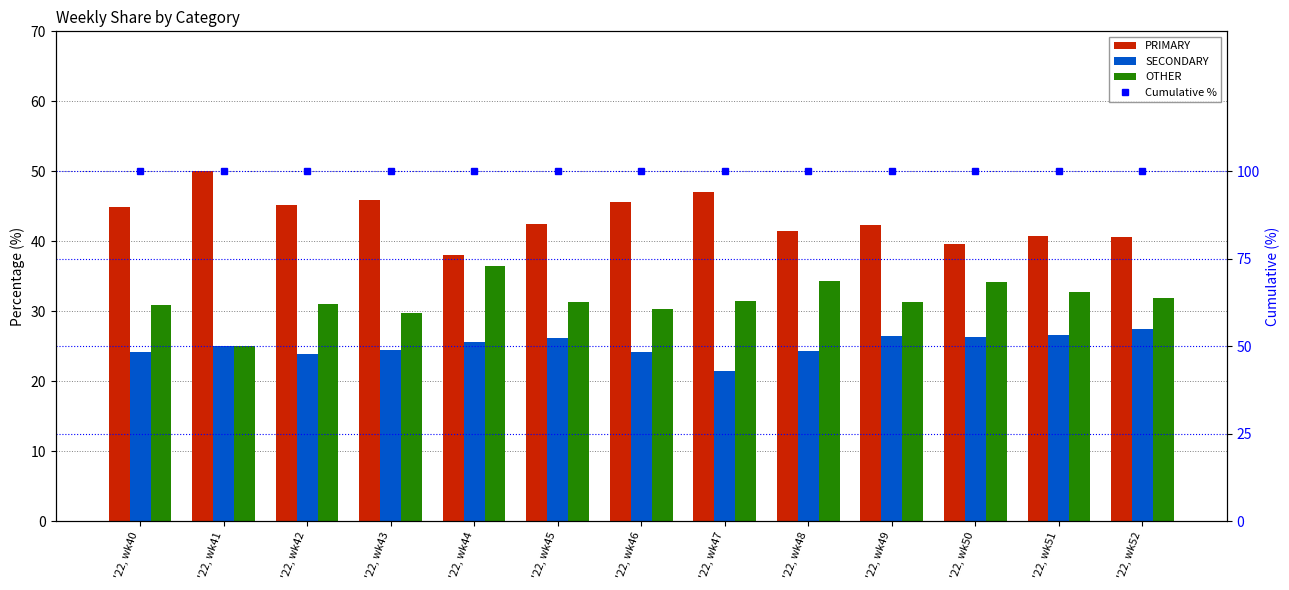

What is the average value of the PRIMARY series?

43.4